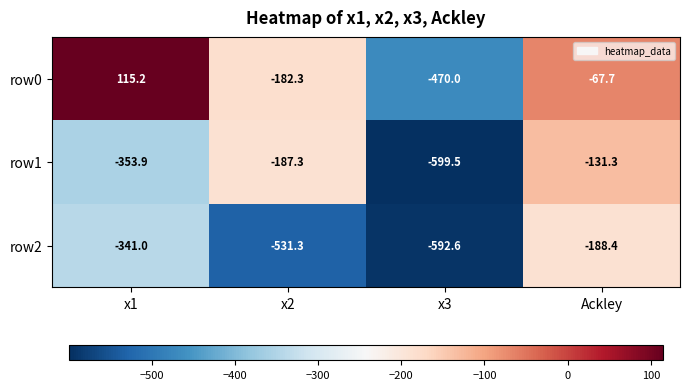

At x3, list the series in order from largest to smallest.

row0, row2, row1